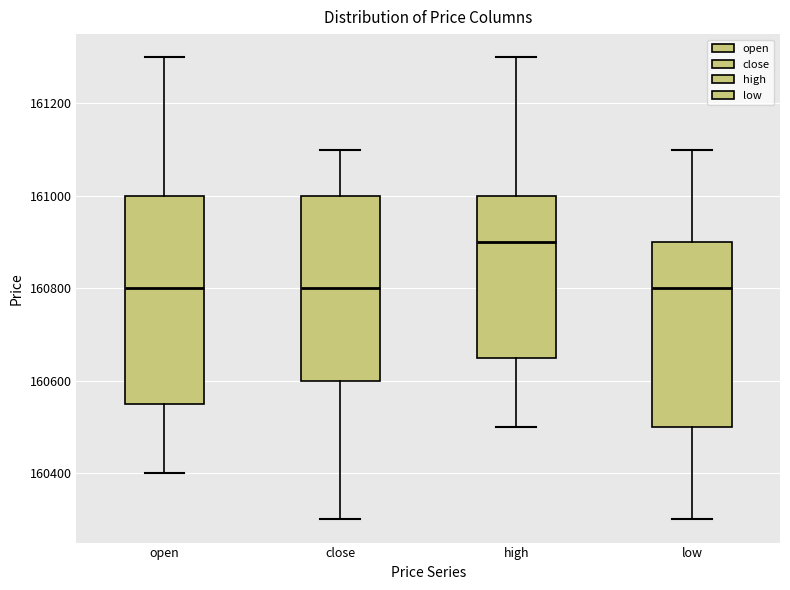

Reading left to right, read every box against the y-axis: the position of its median line, the range the box covers, and the ends of its whiskers. The values are not printed on the chart, so give them approximately, as read against the axis.

open: median 160800, box 160560 to 161000, whiskers 160400 to 161300
close: median 160800, box 160600 to 161000, whiskers 160300 to 161100
high: median 160900, box 160660 to 161000, whiskers 160500 to 161300
low: median 160800, box 160500 to 160900, whiskers 160300 to 161100